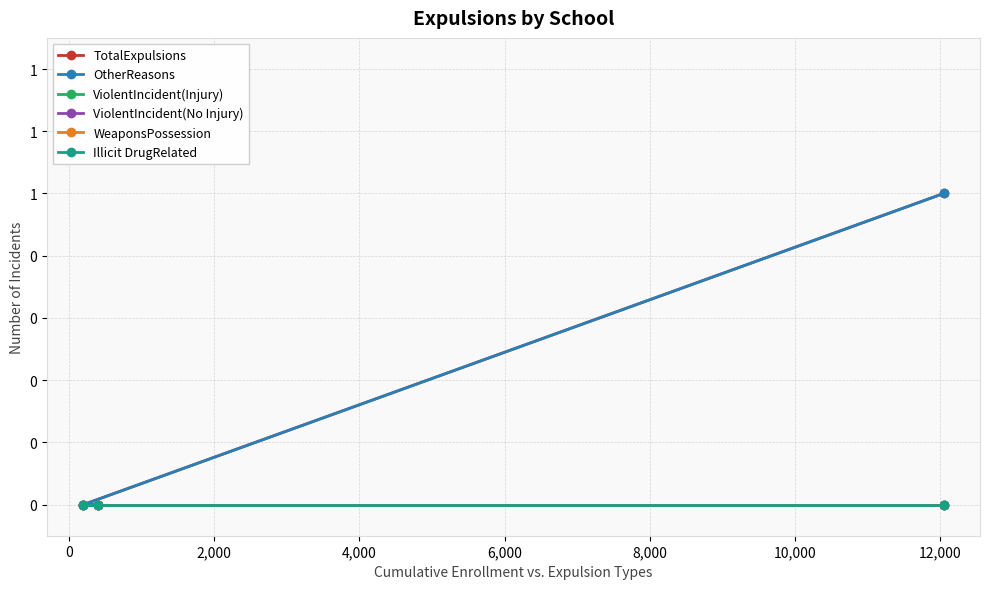

How many lines are shown in the chart?

6